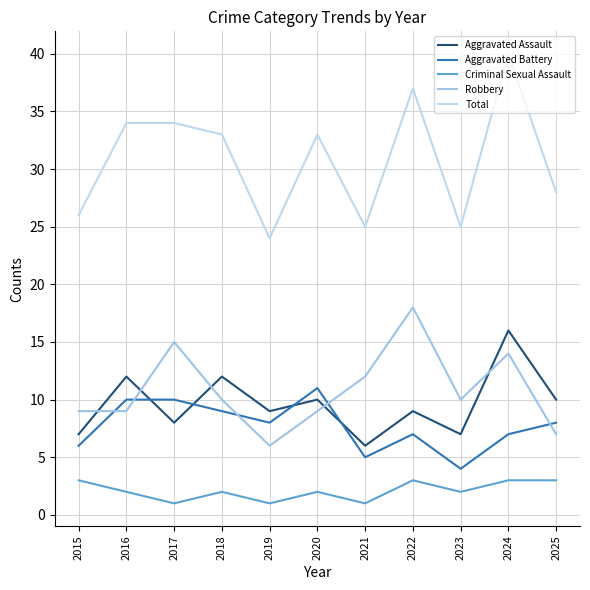

True or false: Aggravated Battery has a value of 9 at 2018.

True